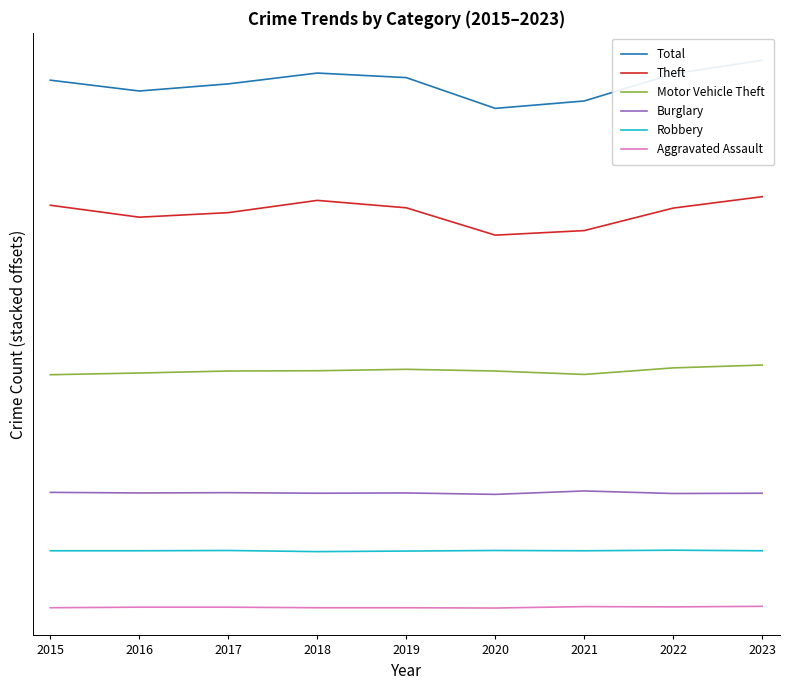

How many interior local peaks does the Robbery series have?

3